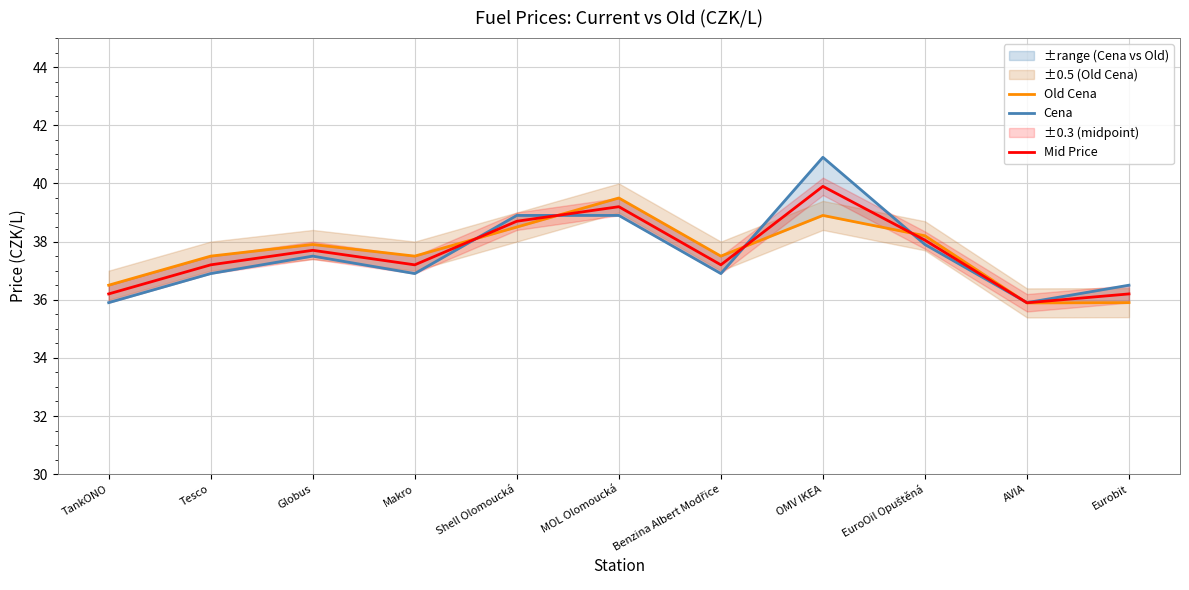

What is the difference between the maximum and minimum values in the Mid Price series?

4.0